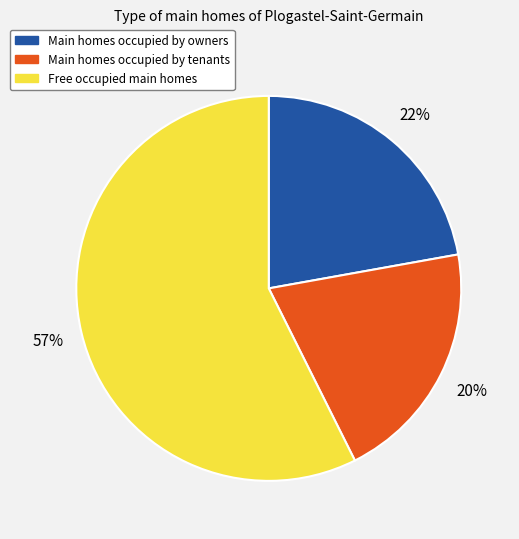

Which category has the smallest portion of the pie?

Main homes occupied by tenants